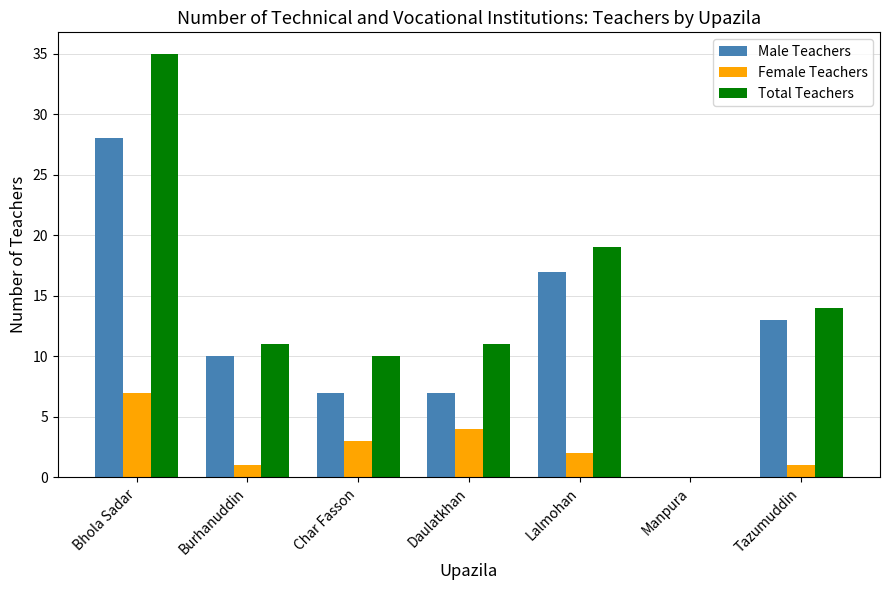

Is the value of Total Teachers at Manpura greater than the value of Male Teachers at Bhola Sadar?

No